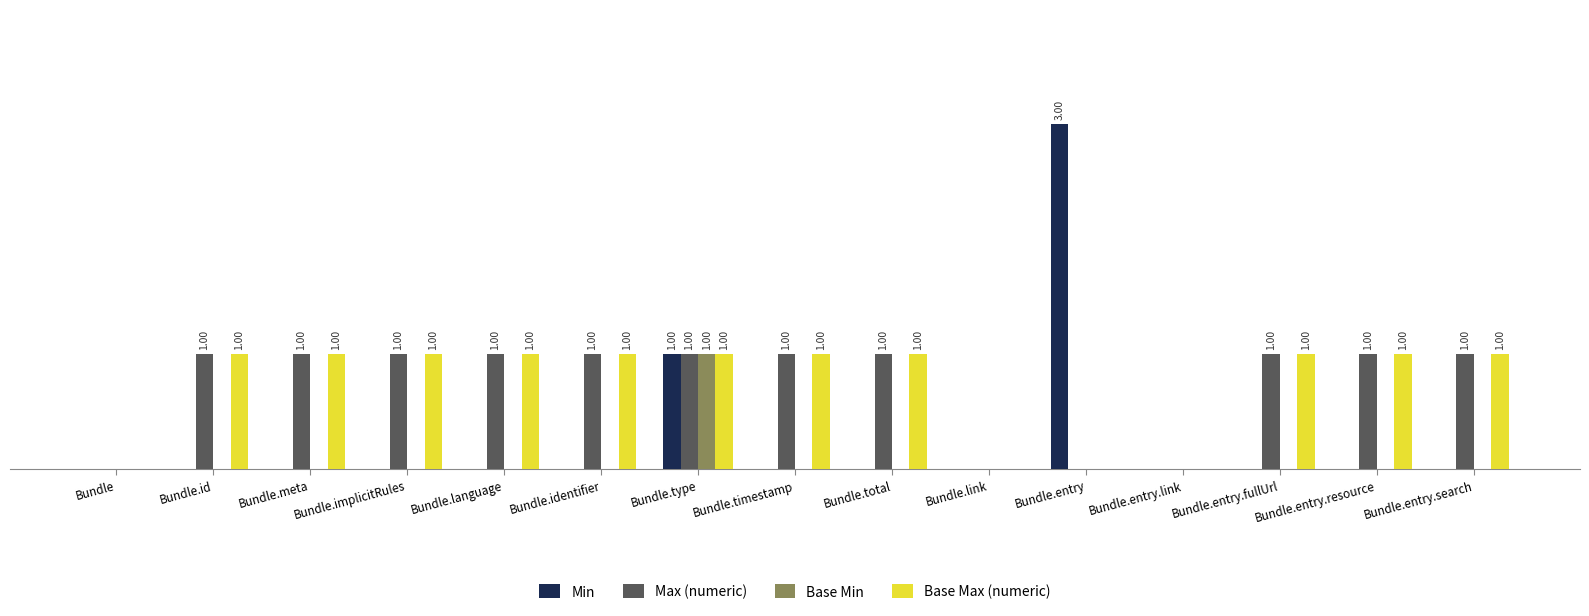

Does the chart contain stacked bars?

No